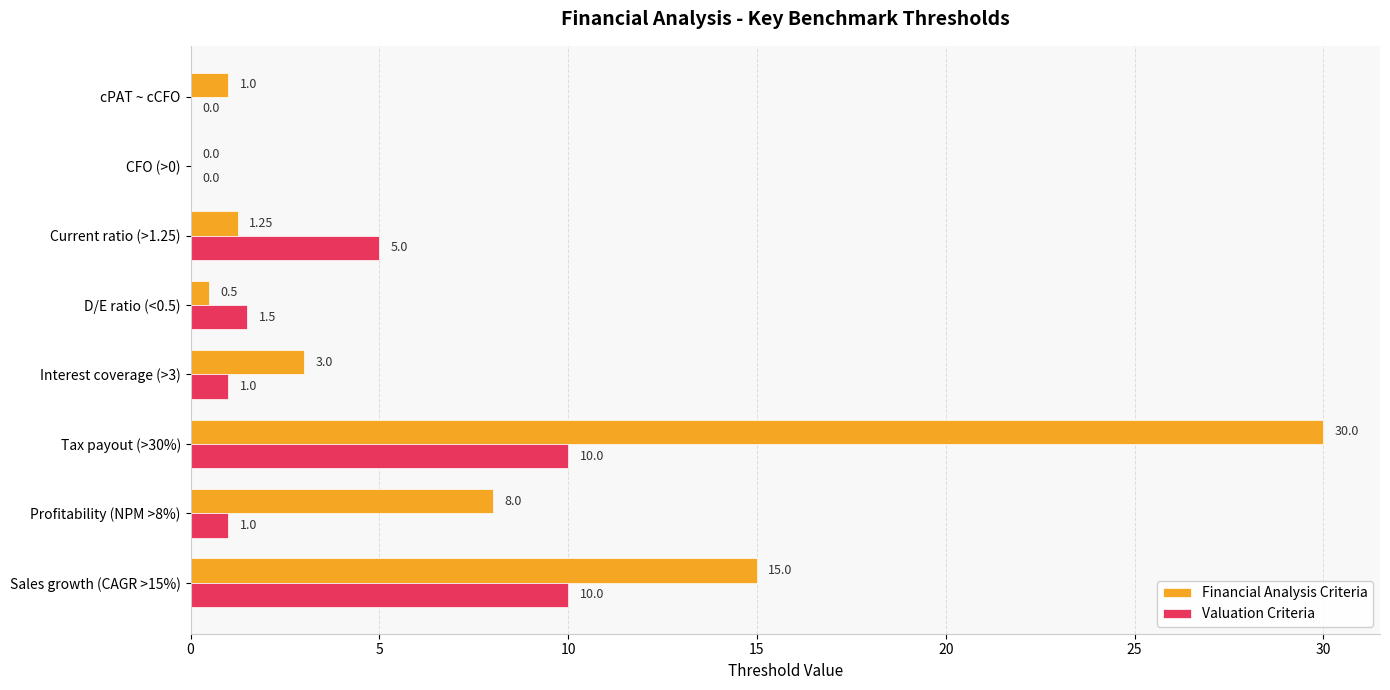

Which series has the largest range (max minus min)?

Financial Analysis Criteria